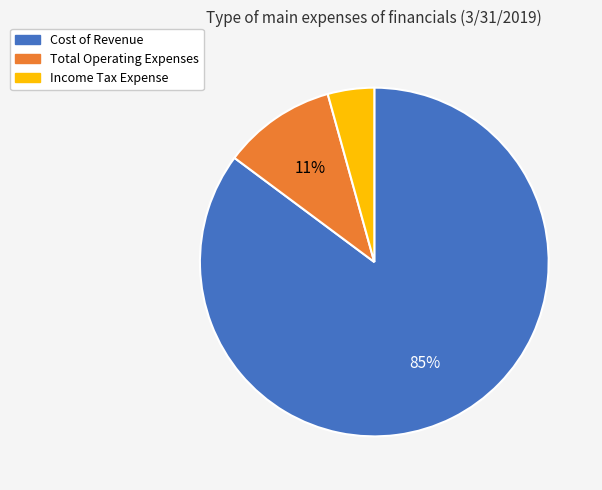

Does any single category account for the majority?

Yes